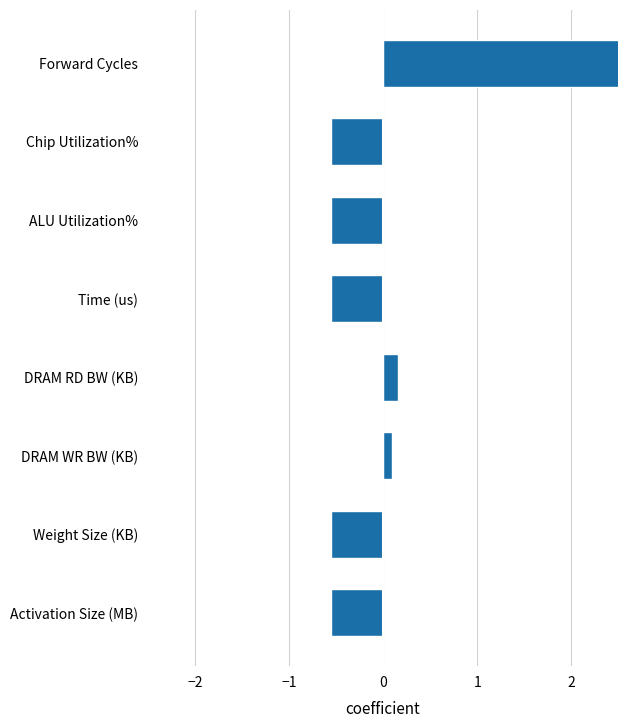

How many bars are there in total?

8